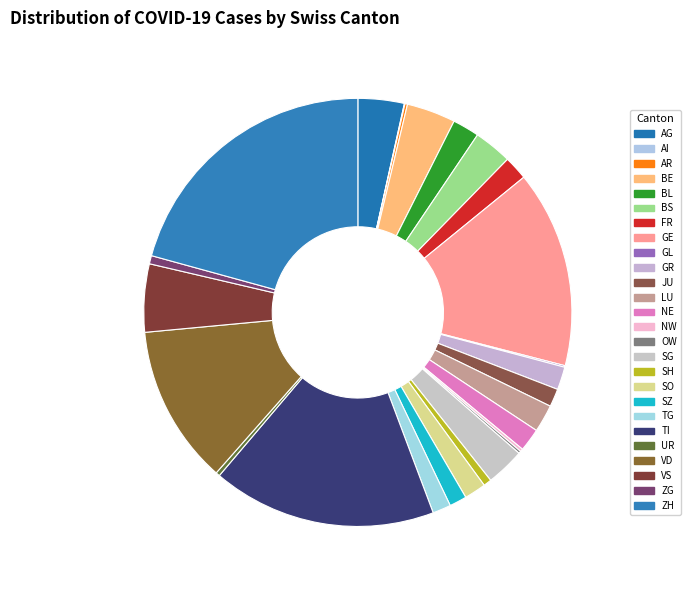

What percentage is the VD slice, to the nearest percent?

12%